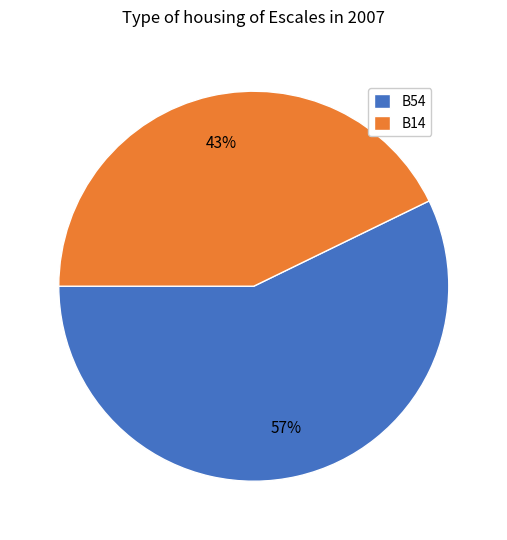

What percentage is the B14 slice, to the nearest percent?

43%